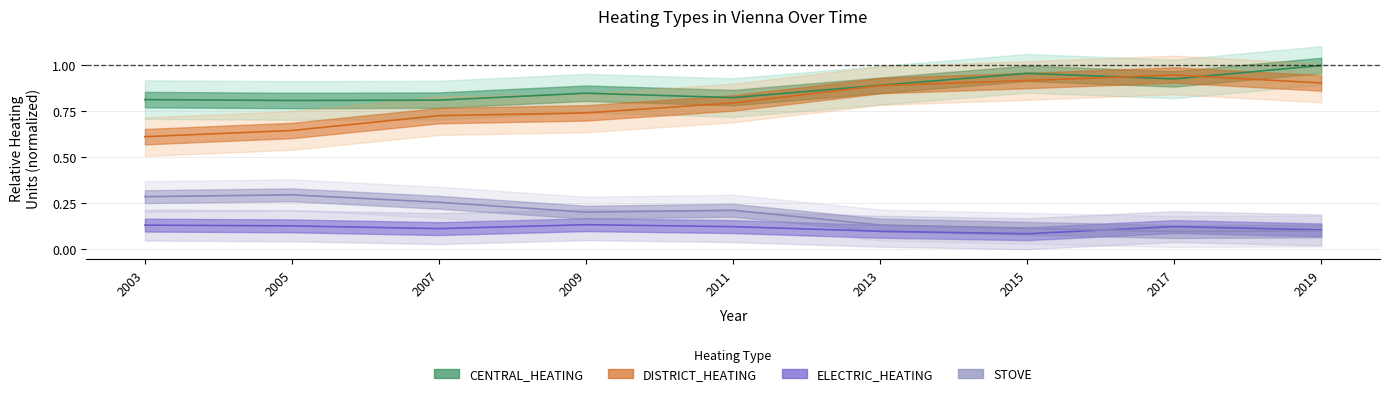

How many times do ELECTRIC_HEATING and STOVE cross each other?

1